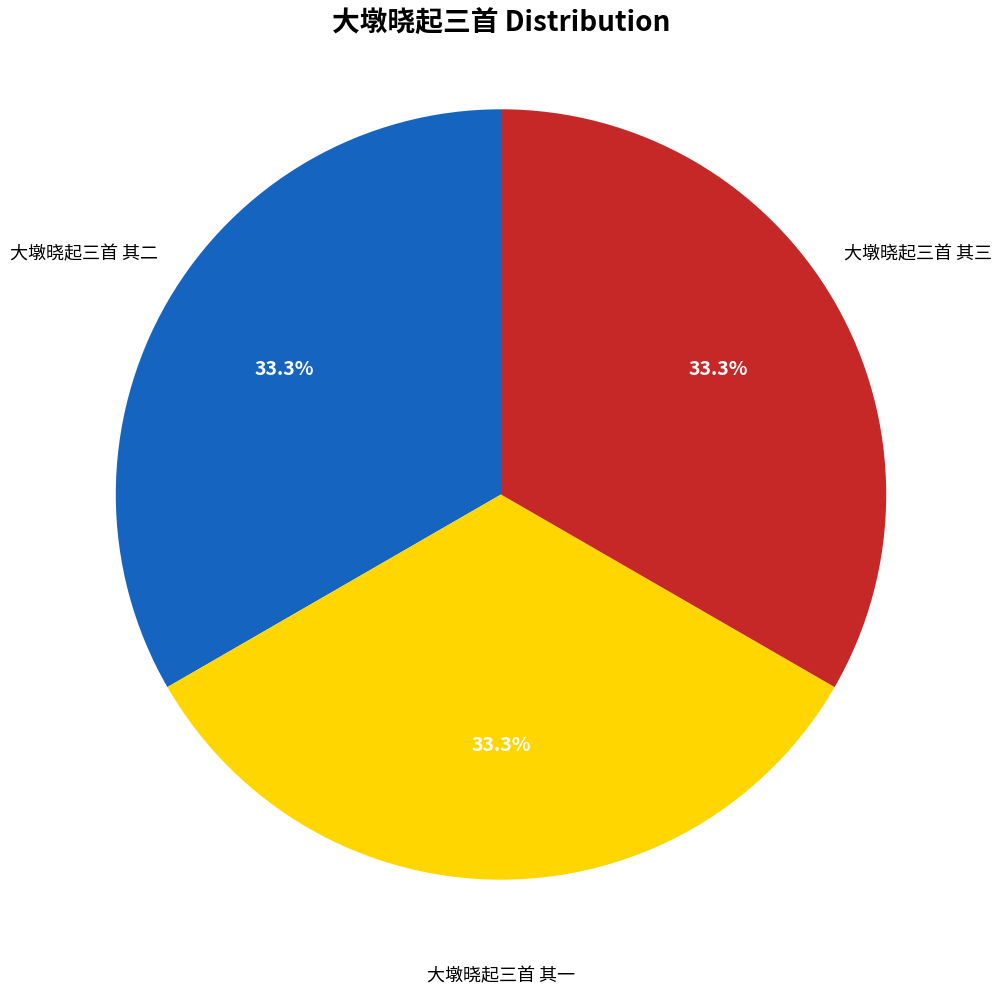

What is the ratio of the value at 大墩晓起三首 其一 to the value at 大墩晓起三首 其二?

1.0